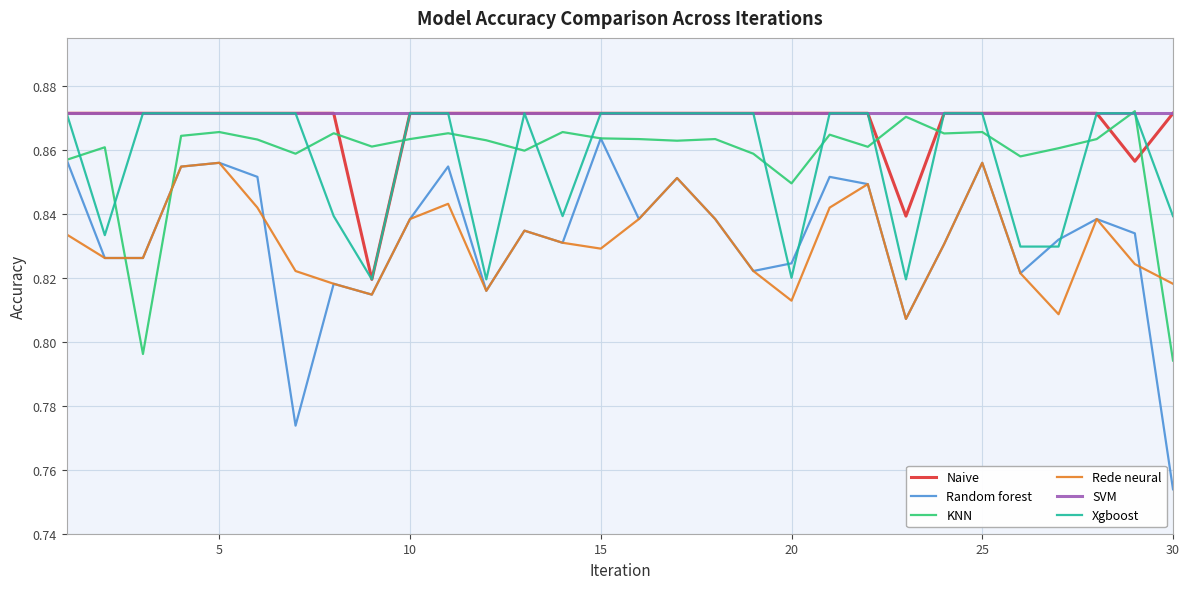

True or false: Rede neural and Naive intersect in this chart.

False